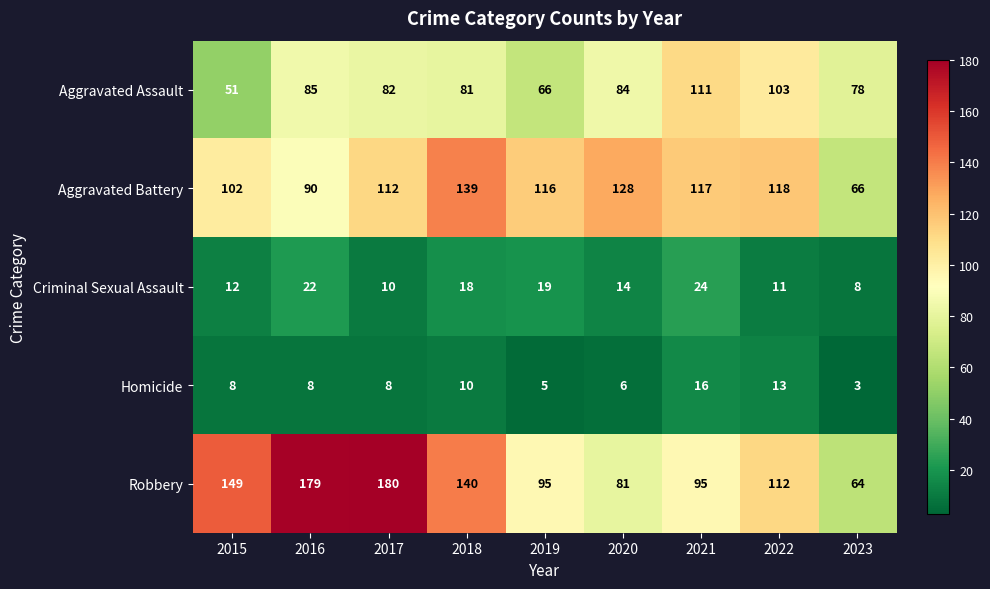

Where is Robbery nearest to the value 122?

2022